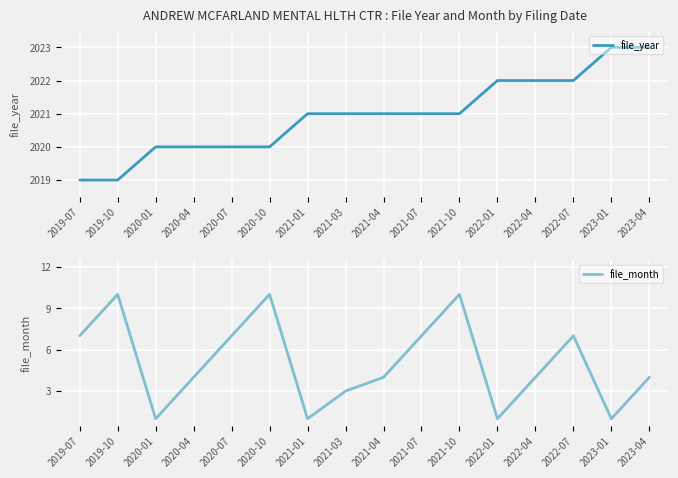

Which label corresponds to the largest value in the chart?

2023-01